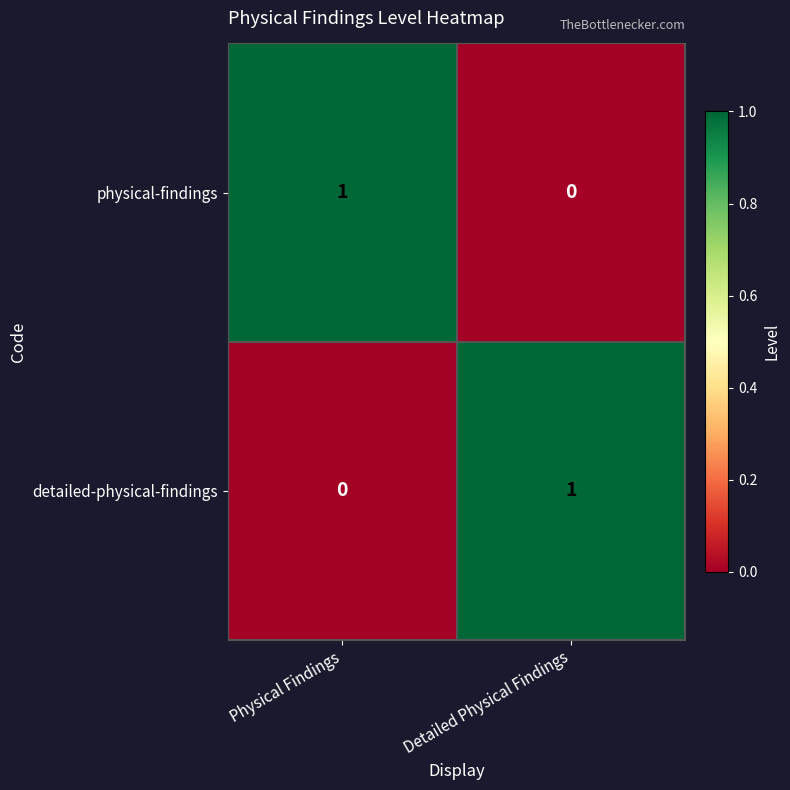

At how many categories does at least one series exceed 0?

2